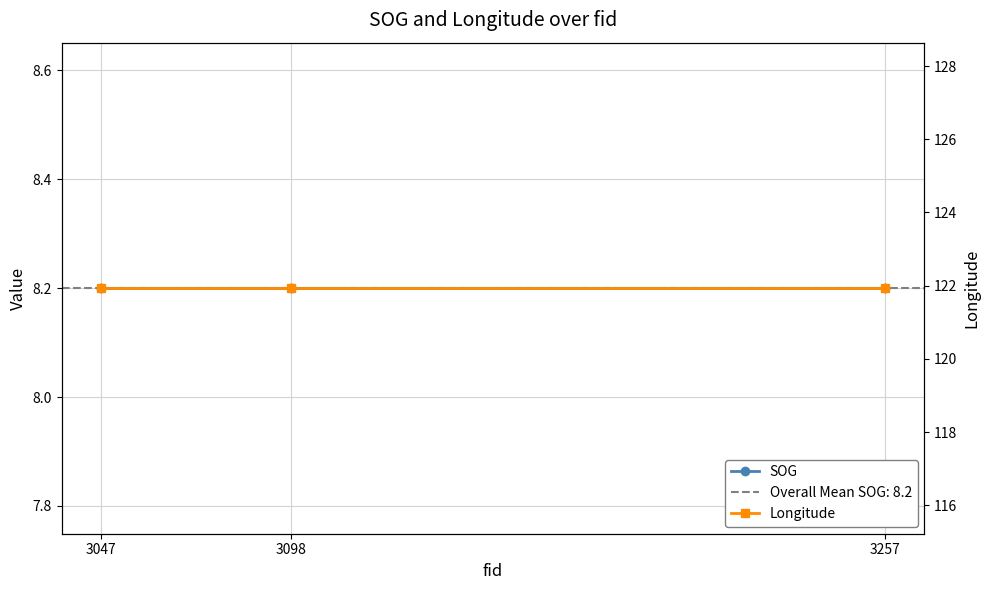

Is the value of SOG at 3047 greater than the value of Longitude at 3047?

No